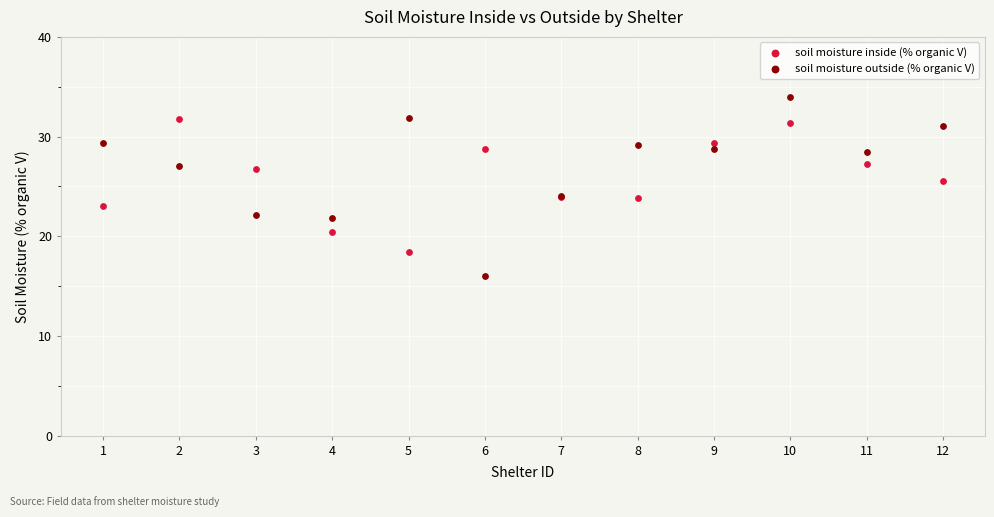

Which series has the widest spread of Y values?

soil moisture outside (% organic V)